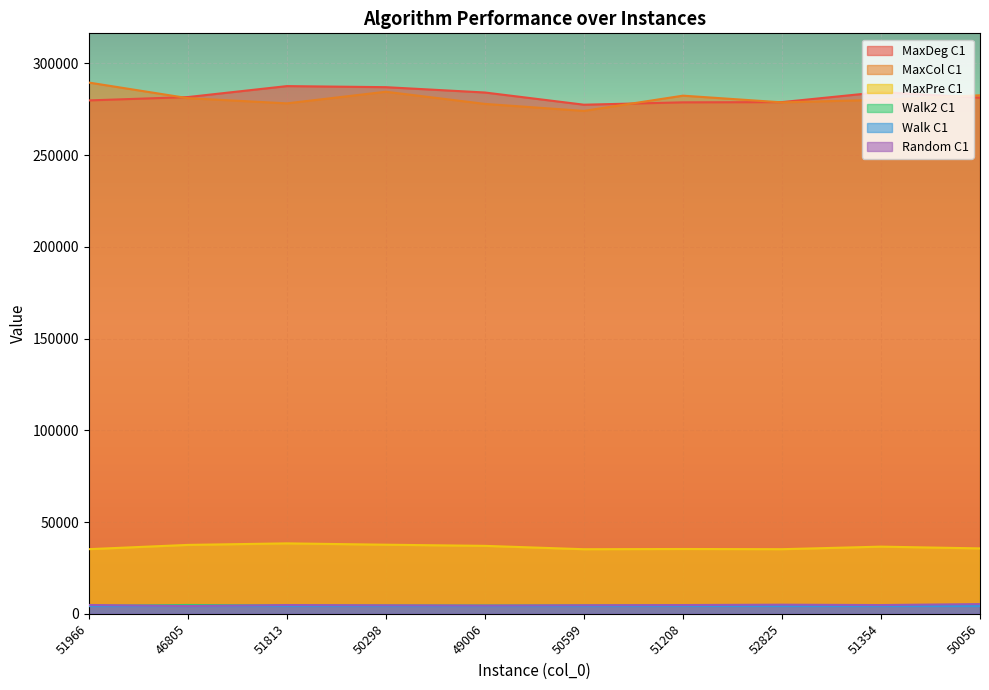

Where is the first local minimum for Walk C1?

46805